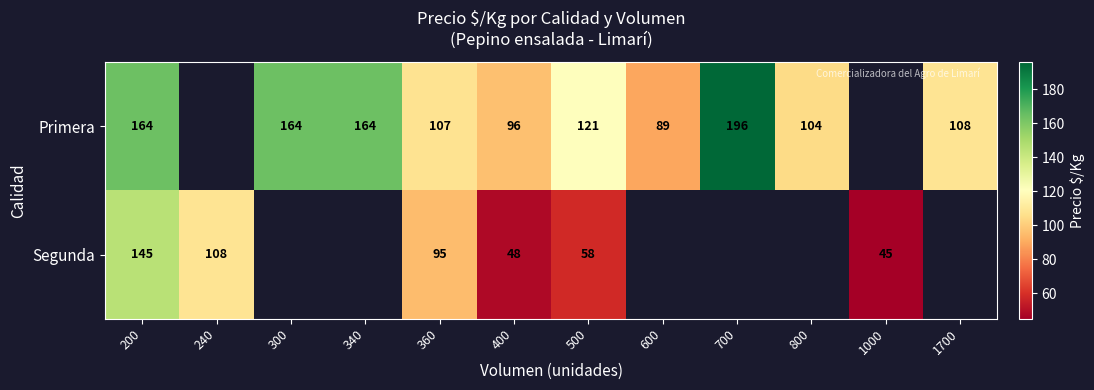

The value of Primera at 200 is 164. True or false?

True